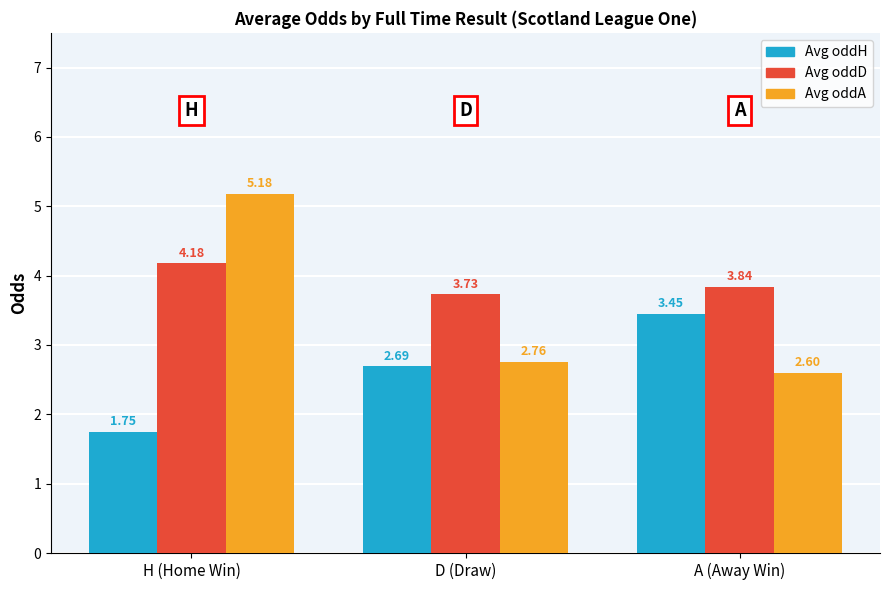

Is the value of Avg oddD at A (Away Win) greater than the value of Avg oddA at A (Away Win)?

Yes